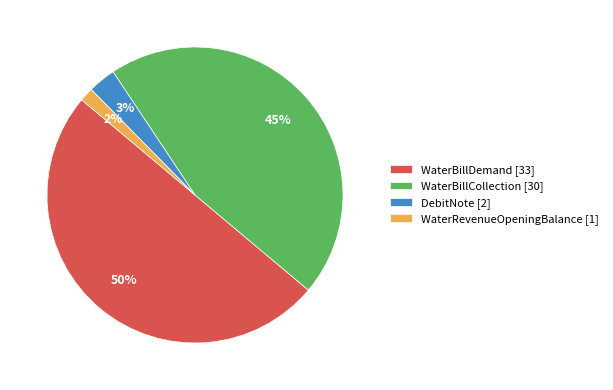

Is DebitNote [2] the majority of the pie?

No